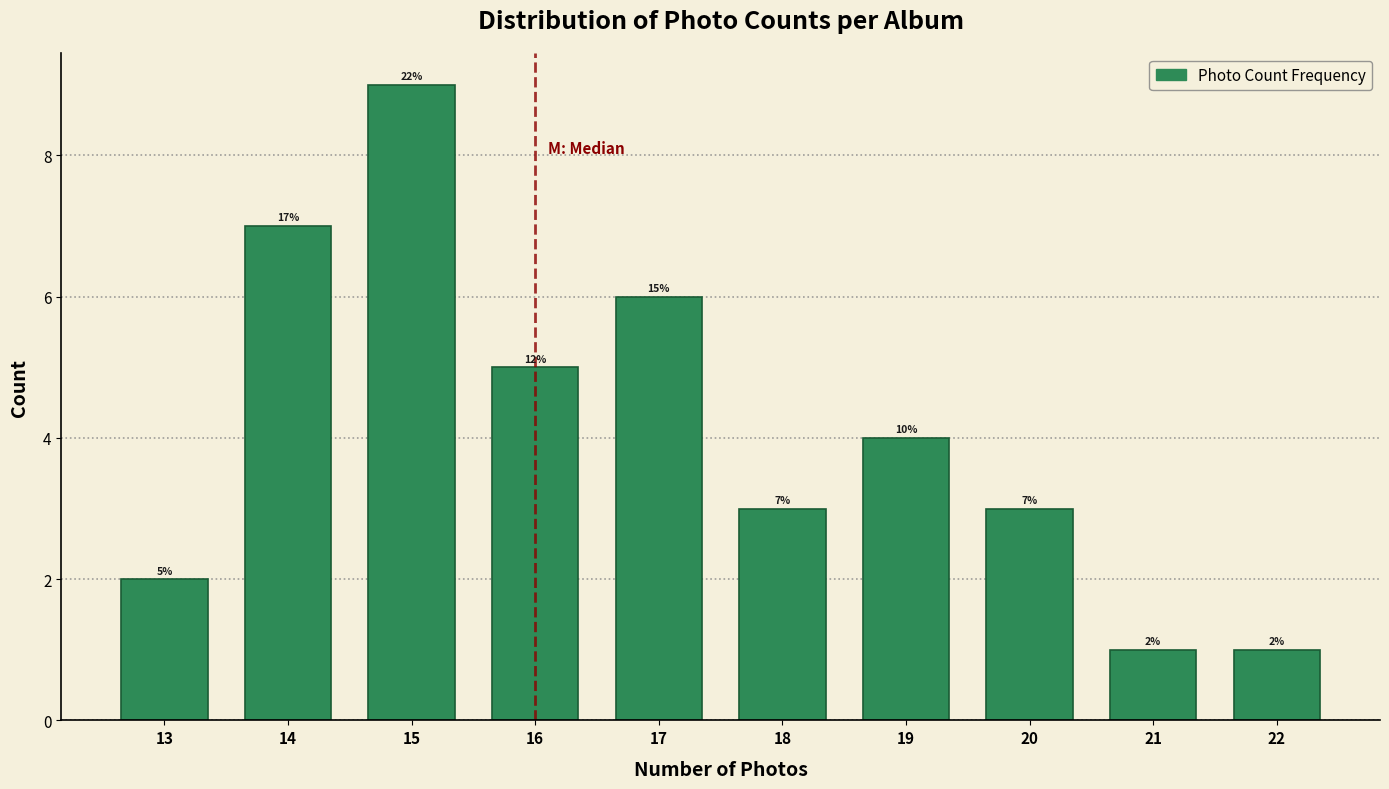

Reading left to right, what are all the values shown in this chart?

2	7	9	5	6	3	4	3	1	1